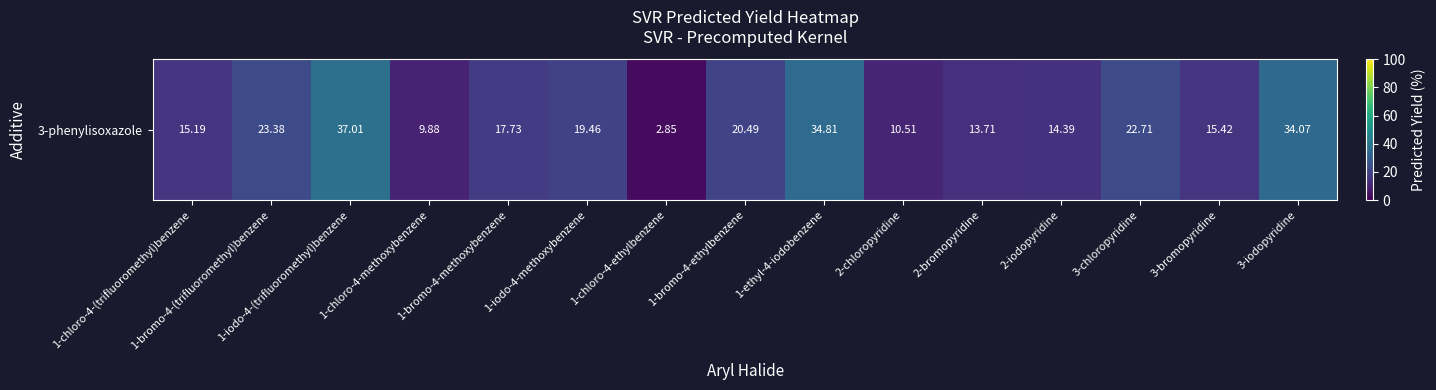

How many data points are above 17?

8